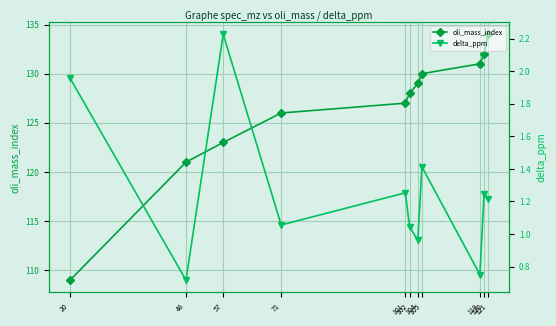

How many series are shown in this chart?

2